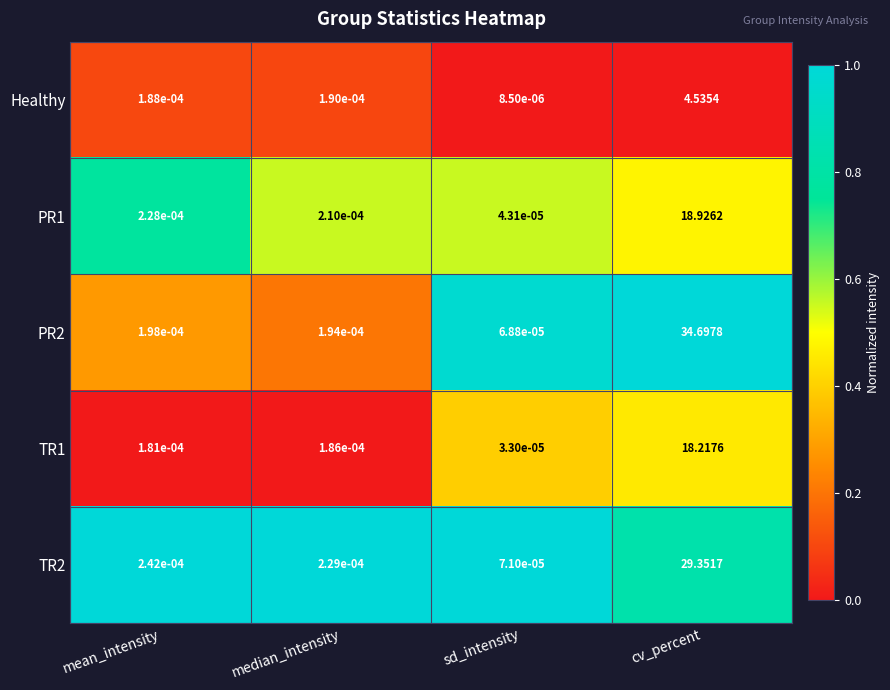

Rank the series by their maximum value, from lowest to highest.

Healthy, TR1, PR1, TR2, PR2